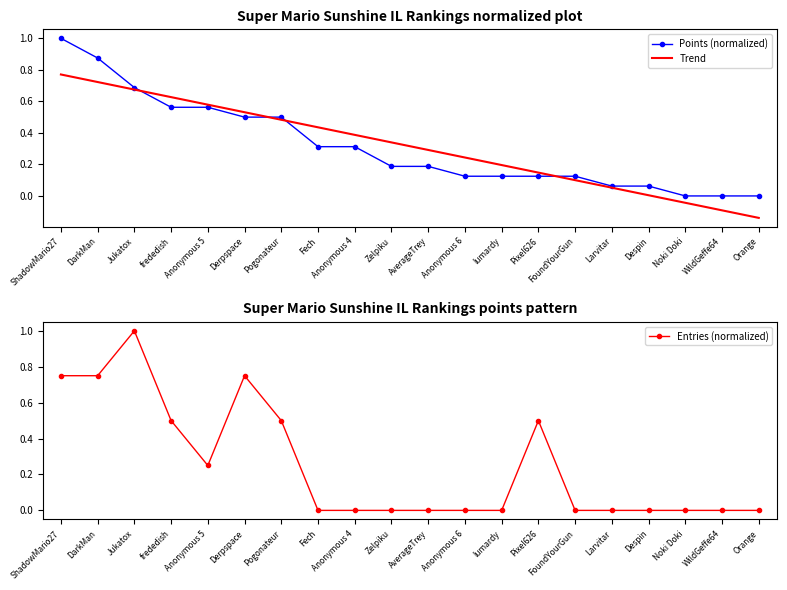

At which label is Entries (normalized) closest to 0?

Fech